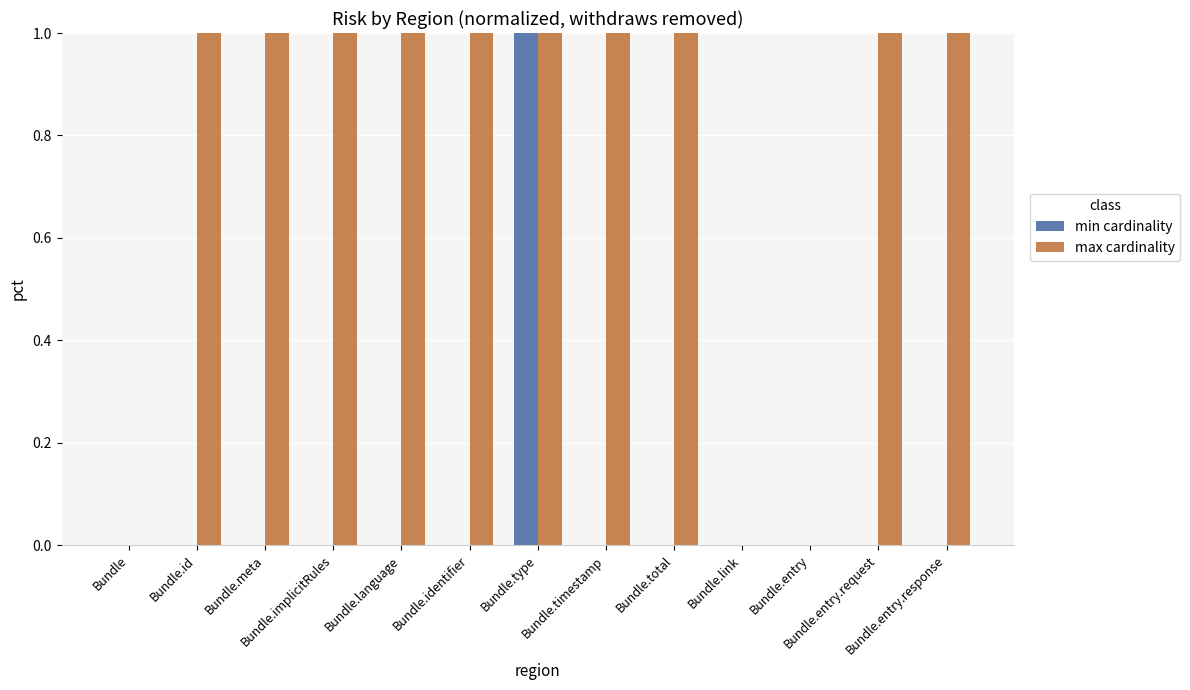

How many groups of bars are there?

13